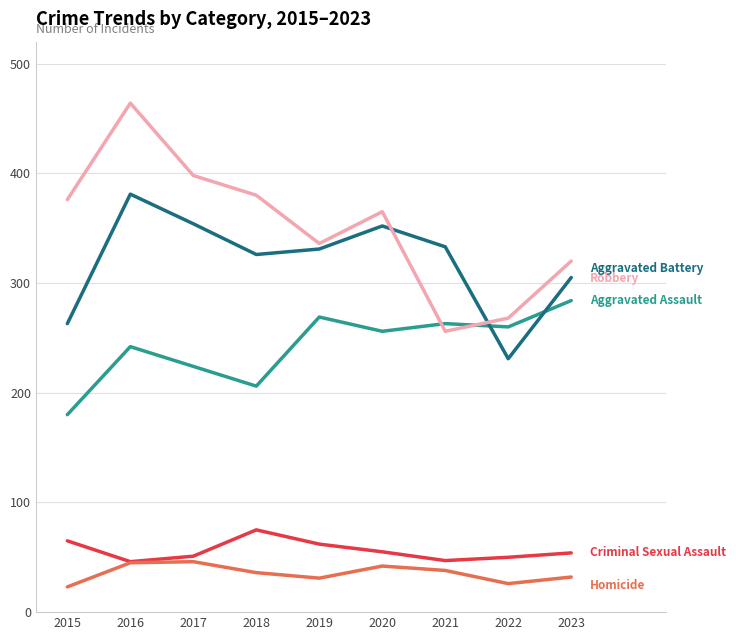

What is the greatest value displayed?

464